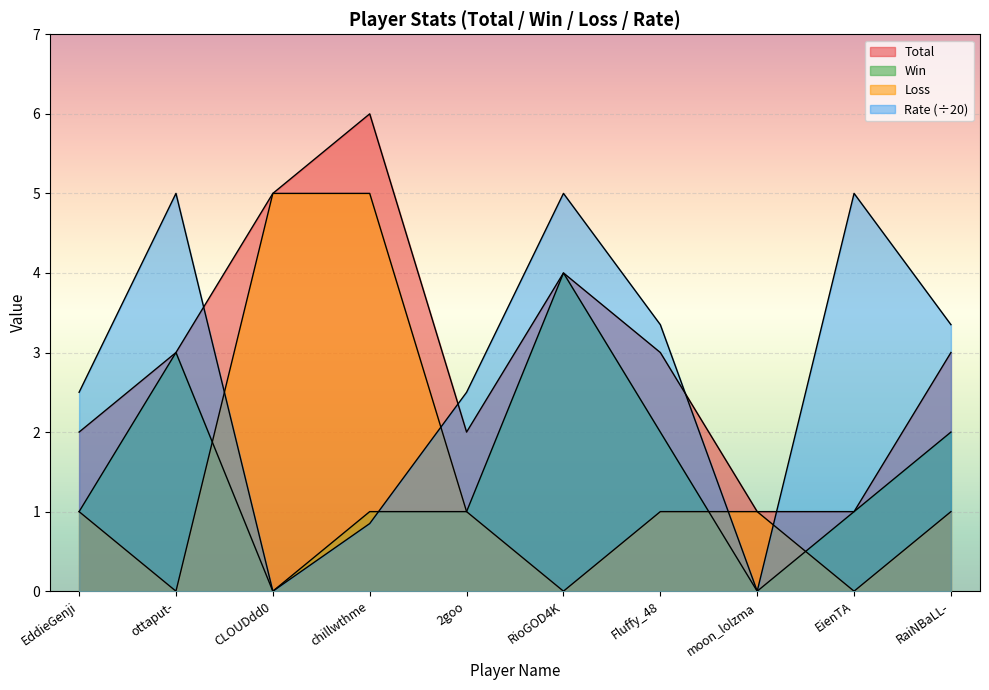

Does the chart display data point markers on the line(s)?

No